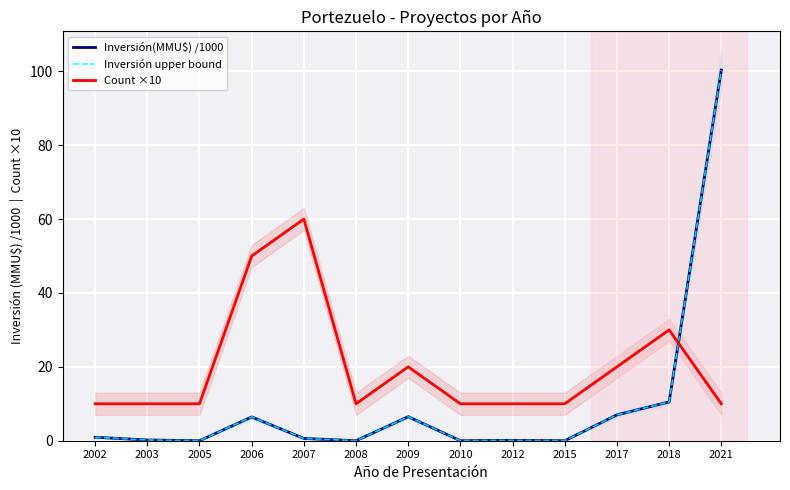

How many data points does each series have?

13